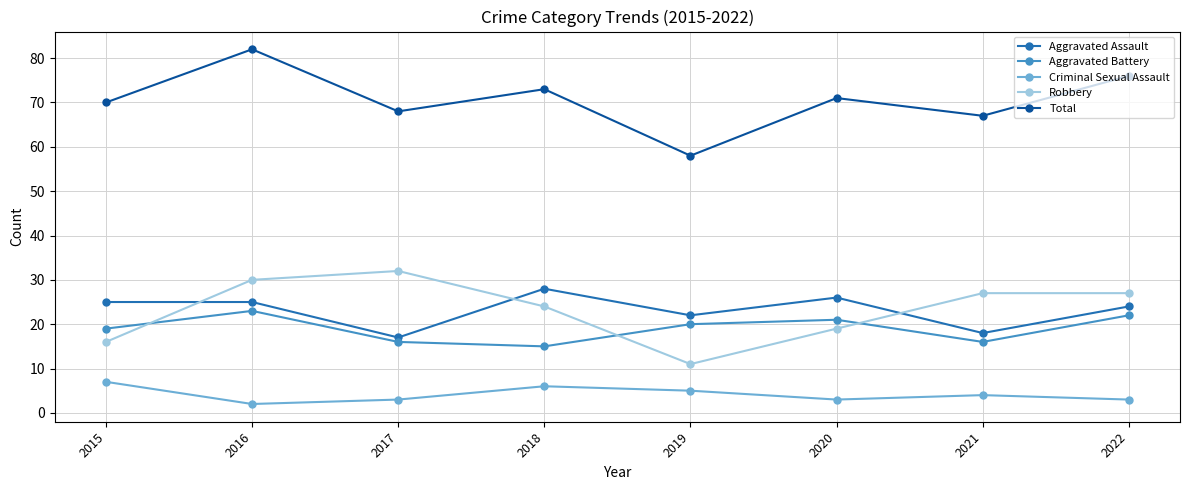

How many data points does each series have?

8